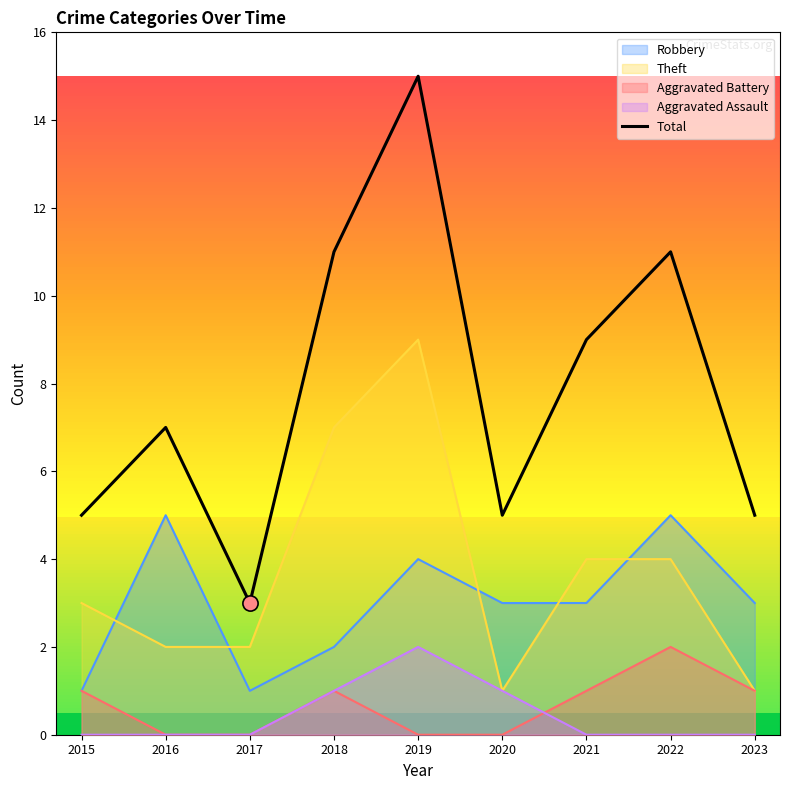

What is the ratio of the value at 2022 to the value at 2023?

2.2